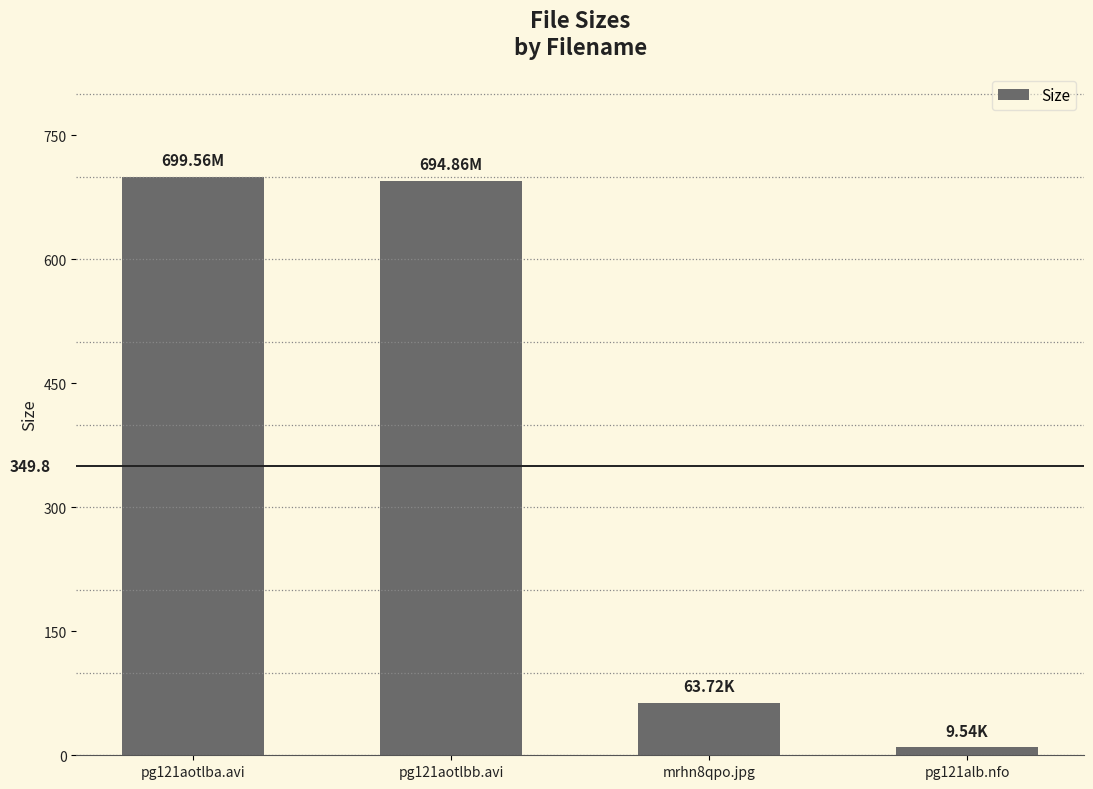

Reading right to left, extract all data points from this chart.

pg121alb.nfo=9.5	mrhn8qpo.jpg=63.7	pg121aotlbb.avi=694.9	pg121aotlba.avi=699.6